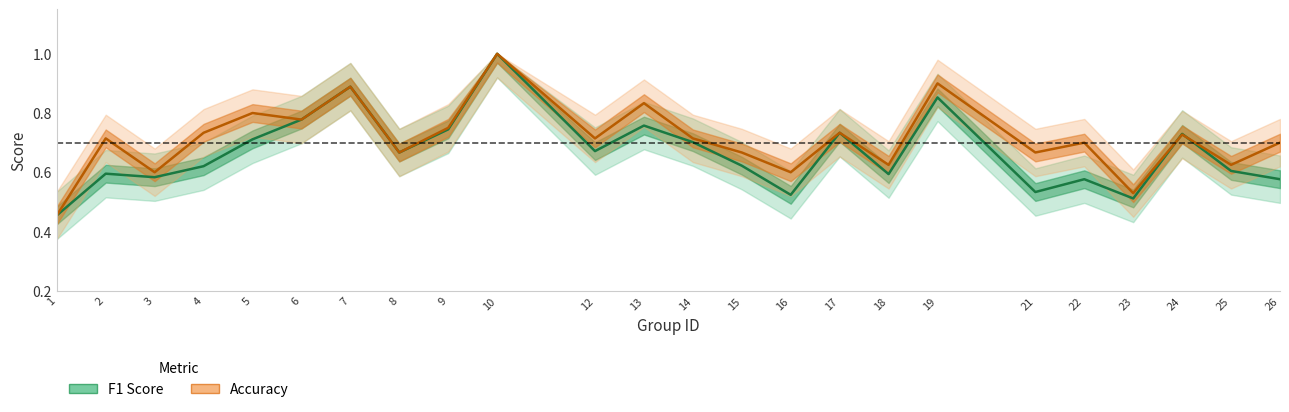

Rank the series at 24 from highest to lowest value.

f1, accuracy